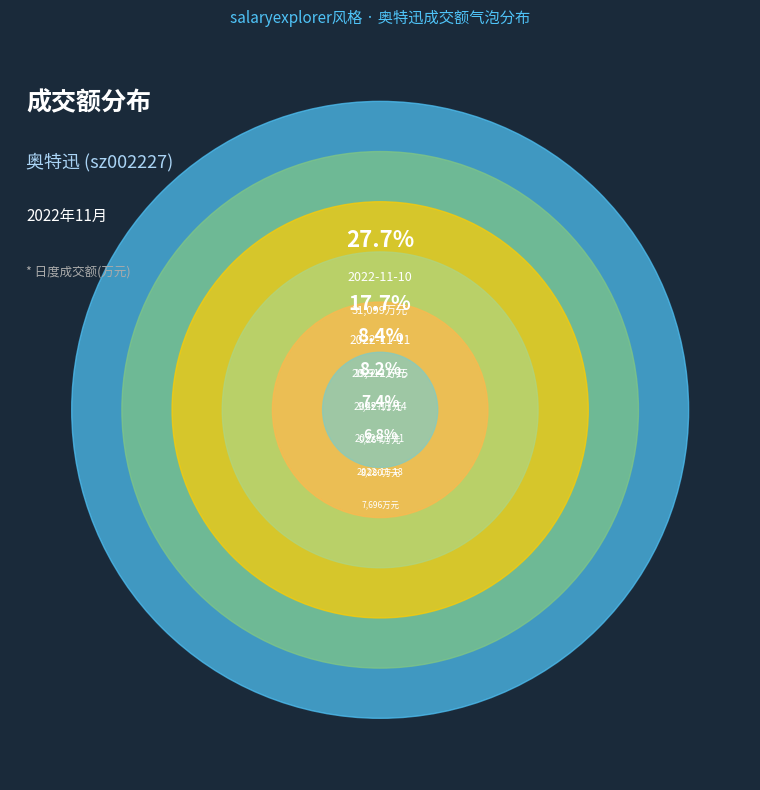

What percentage is the 2022-11-18 slice, to the nearest percent?

7%